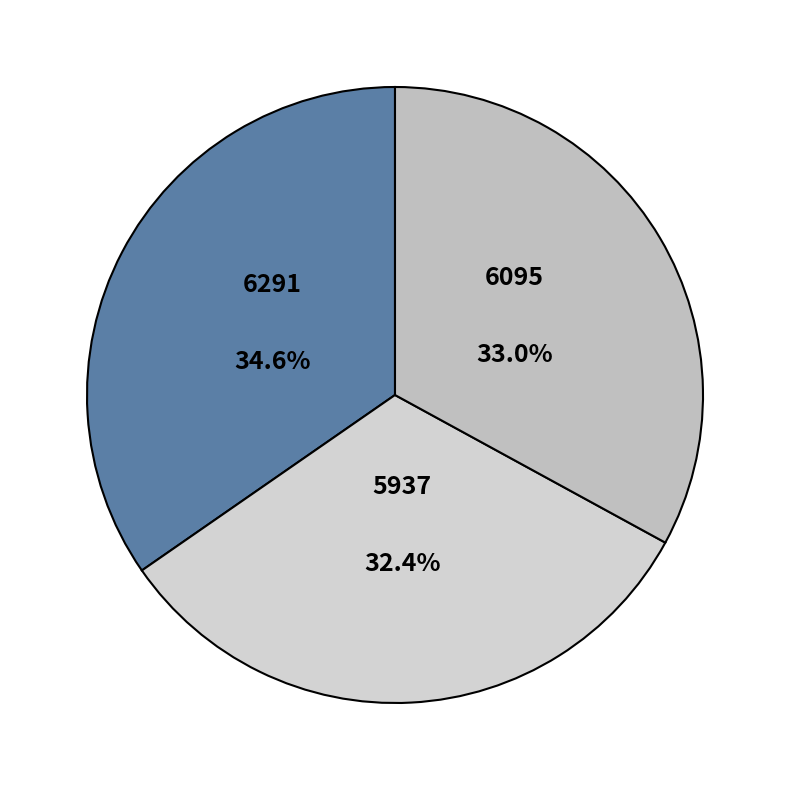

How much of the chart is everything except 6291?

65.4%